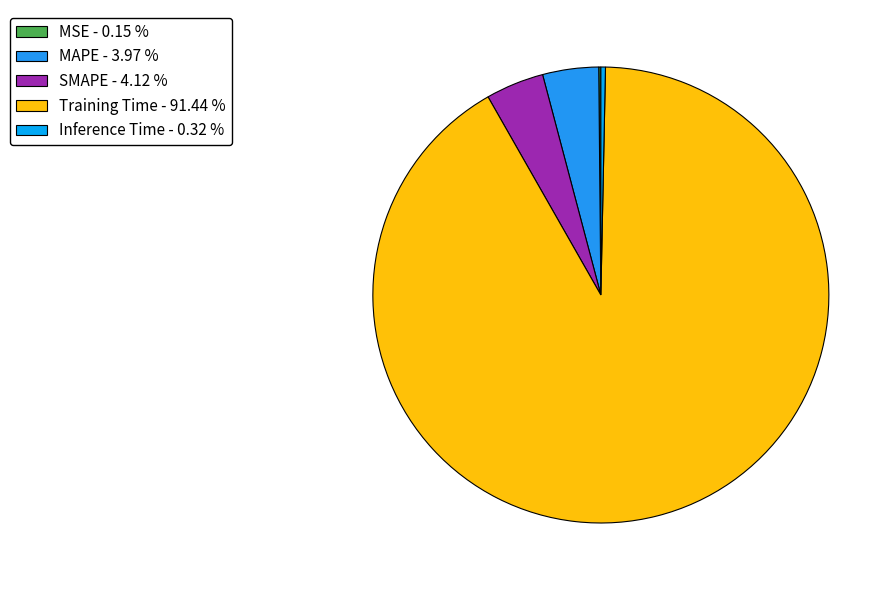

Between Inference Time and SMAPE, which is larger?

SMAPE